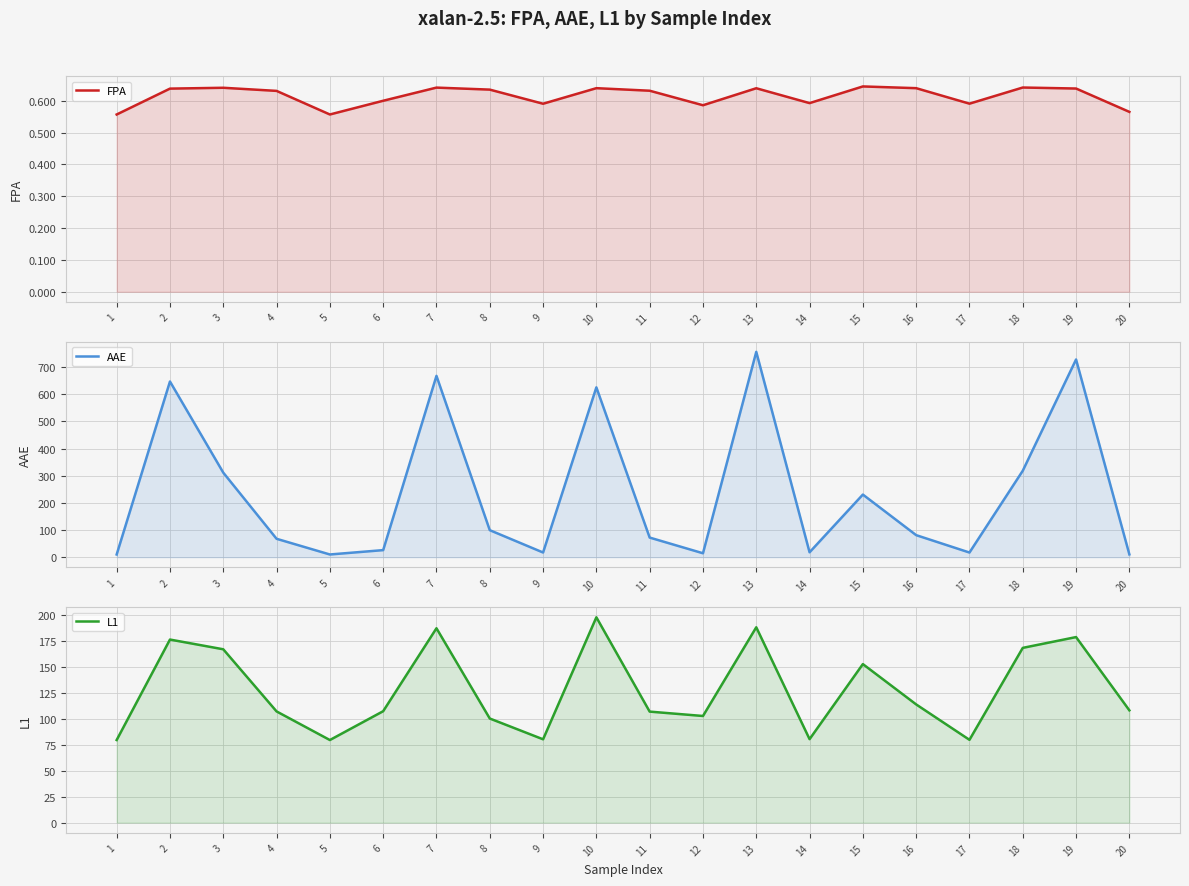

What is the average value of the FPA series?

0.6